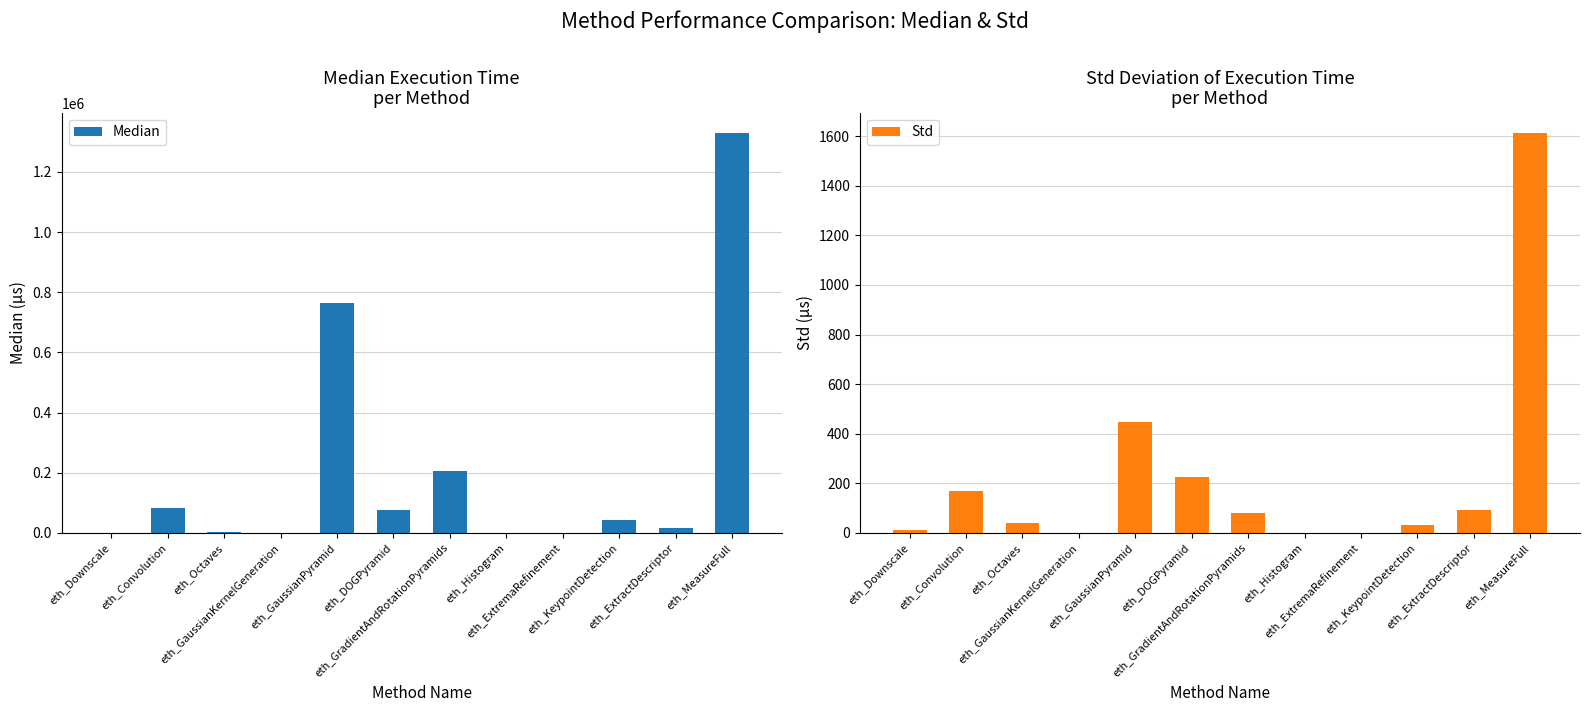

Which series has the widest spread of values?

Median